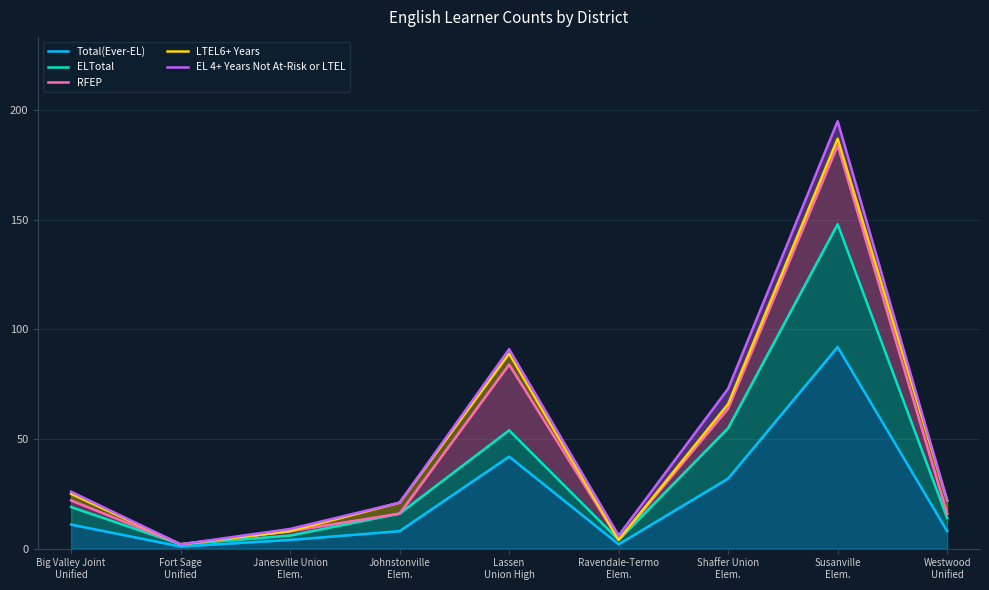

The ELTotal series shows 4 at Ravendale-Termo
Elem.. True or false?

True